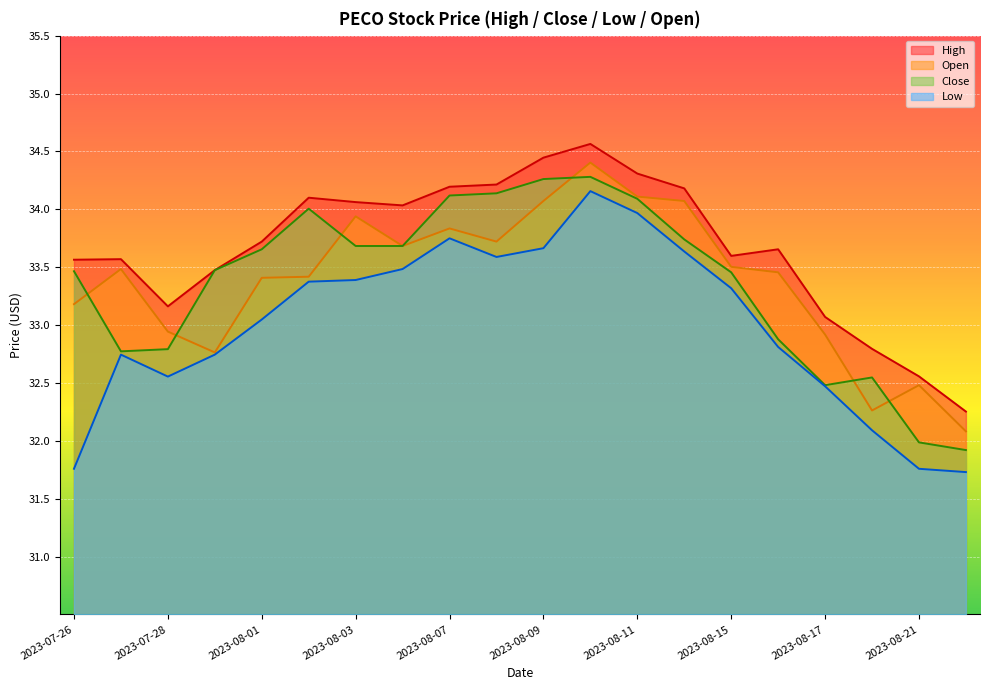

What is the average value of the Open series?

33.4